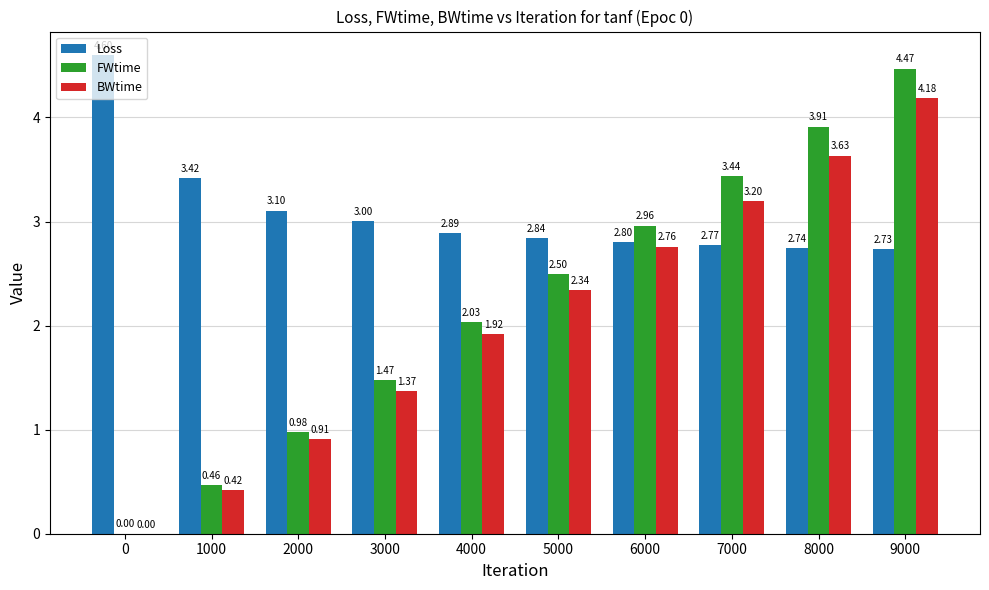

What is the sum of all BWtime values?

20.7